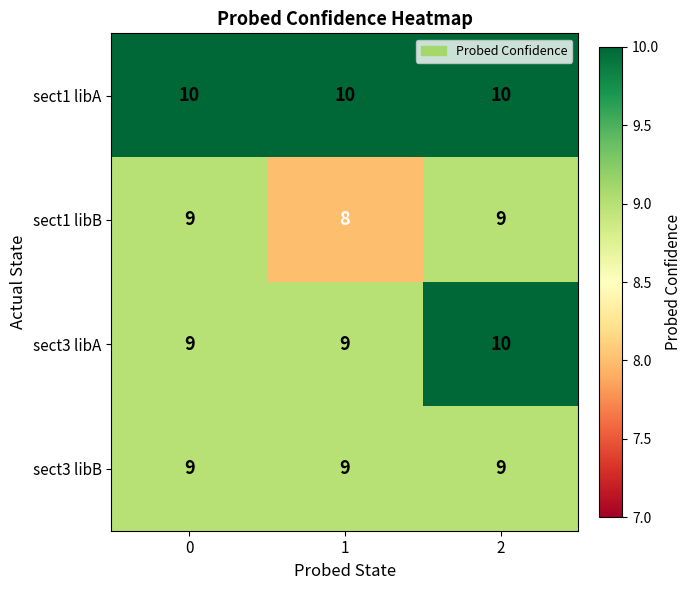

The sect3 libB series shows 14 at 1. True or false?

False